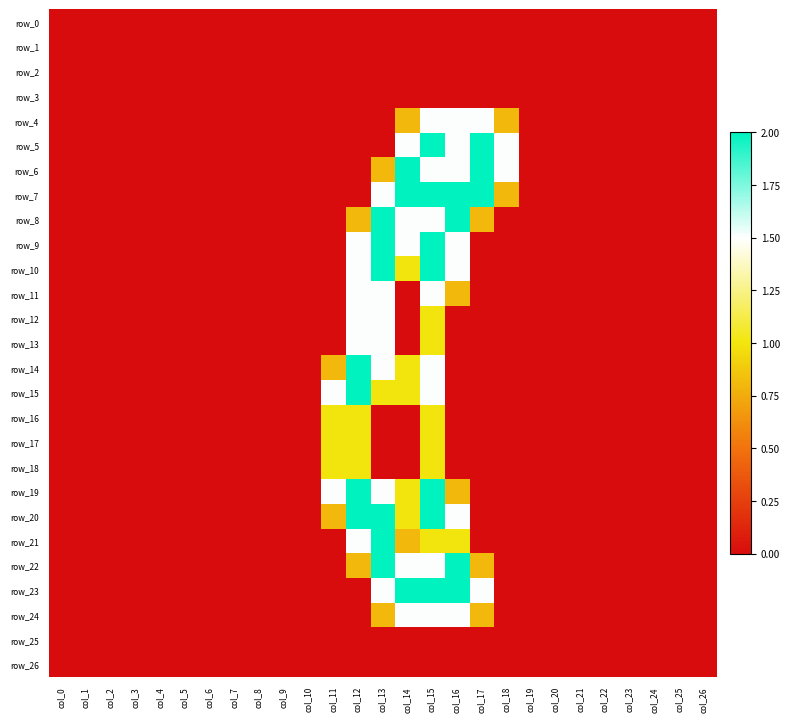

List the labels in order of row_20 value, smallest first.

col_0, col_1, col_2, col_3, col_4, col_5, col_6, col_7, col_8, col_9, col_10, col_17, col_18, col_19, col_20, col_21, col_22, col_23, col_24, col_25, col_26, col_11, col_14, col_16, col_12, col_13, col_15